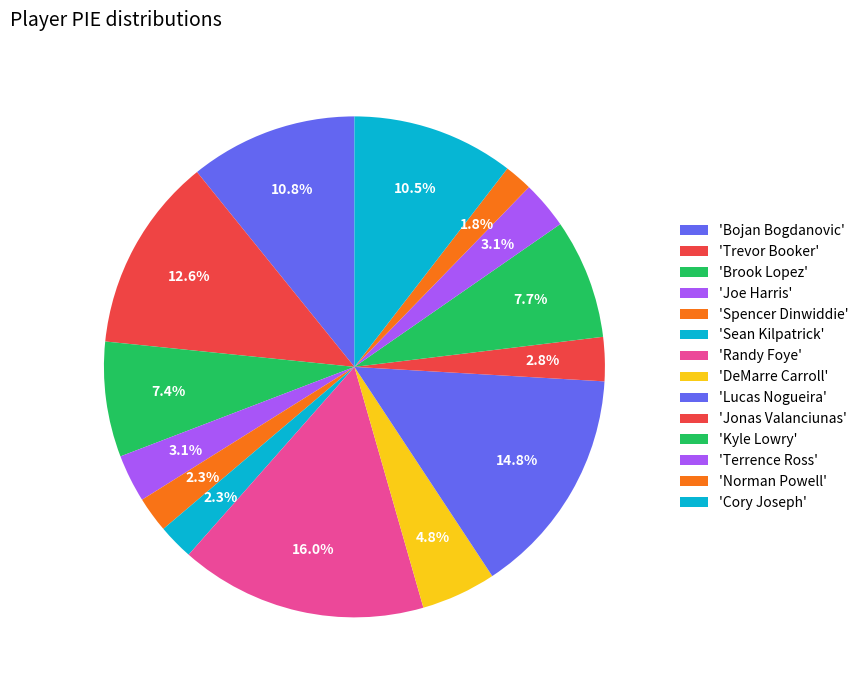

Count the number of slices in the pie.

14